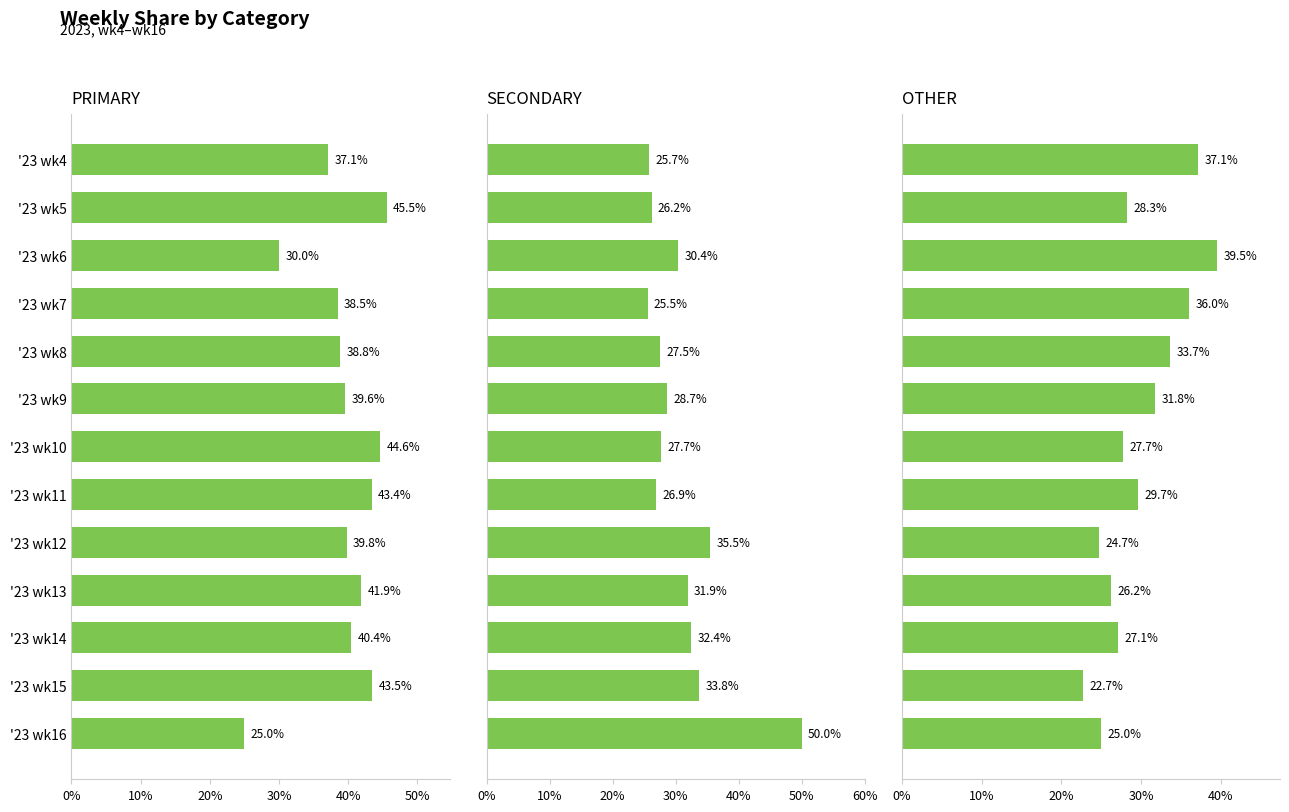

How many categories are shown in the chart?

13